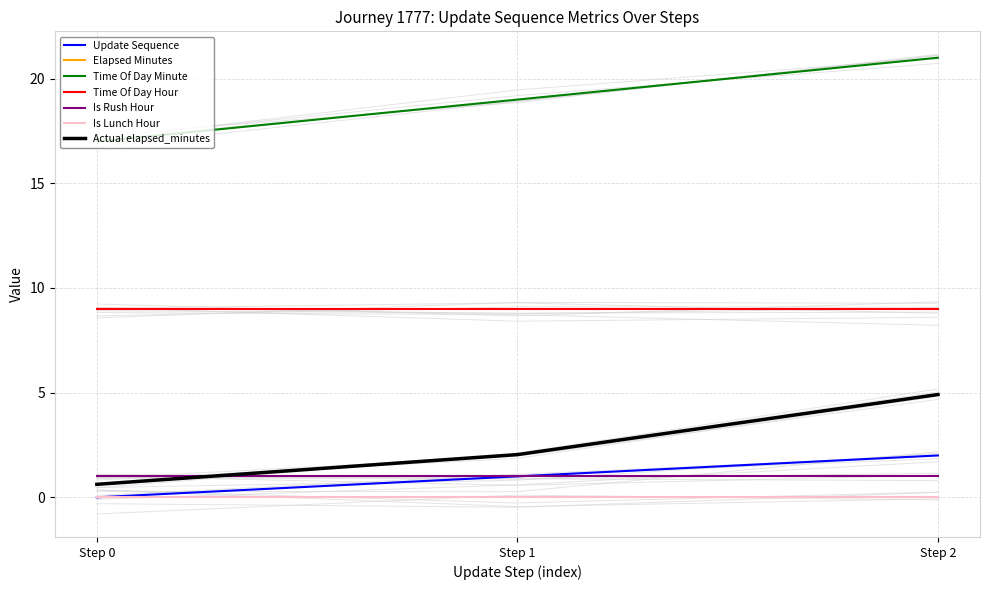

The value of update_sequence at Step 2 is 1.2. True or false?

False